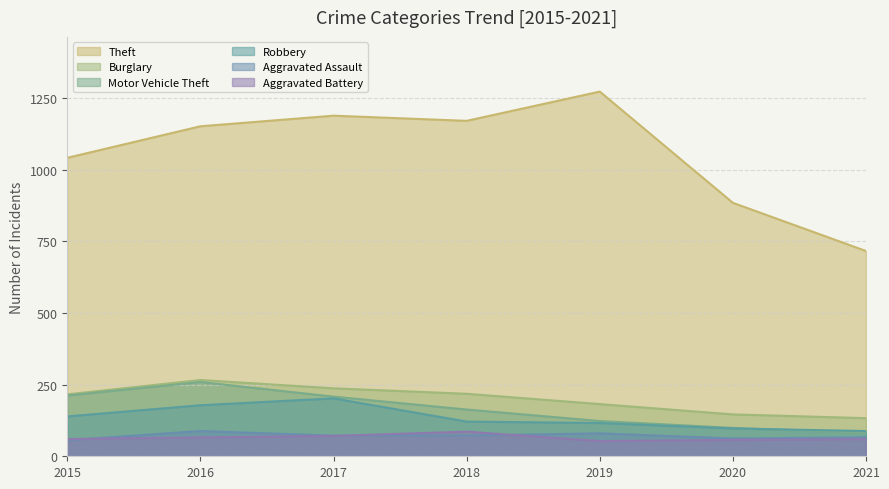

What is the difference between the Aggravated Assault values at 2021 and 2016?

22